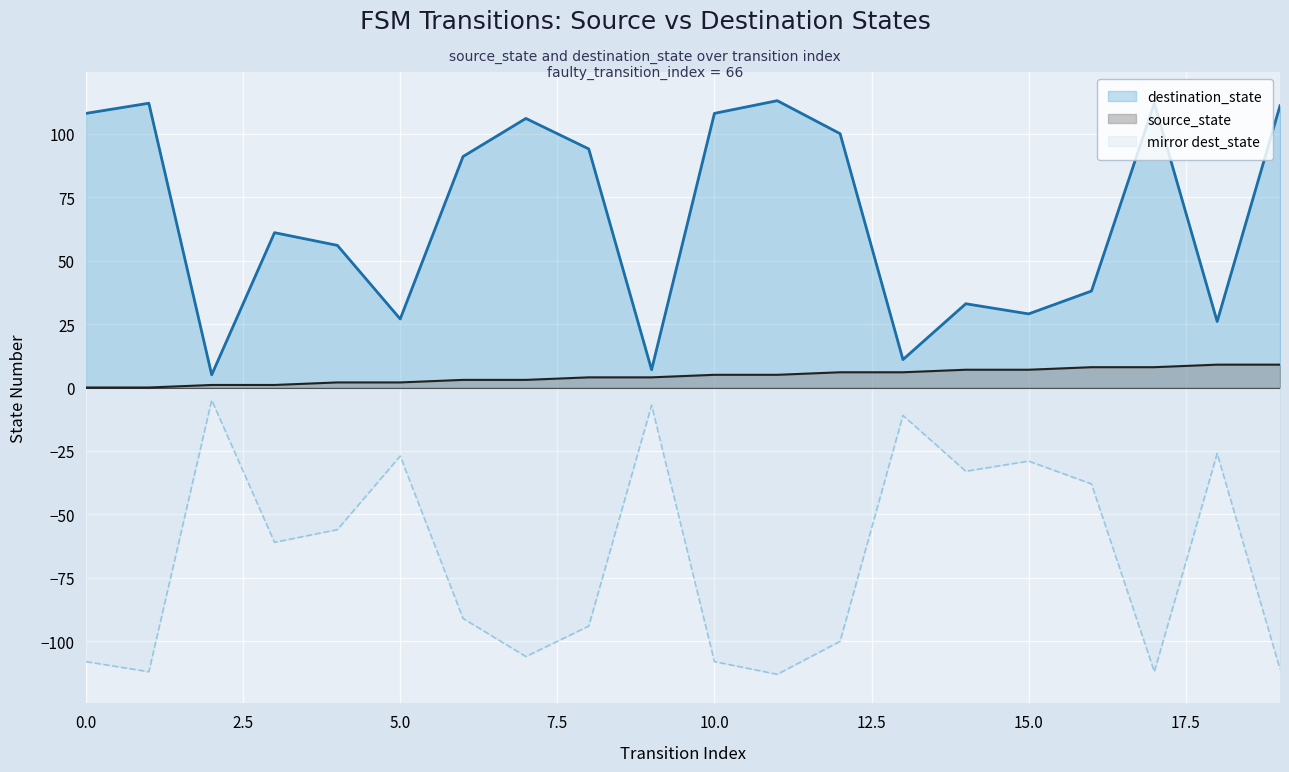

Which series has the largest range (max minus min)?

destination_state